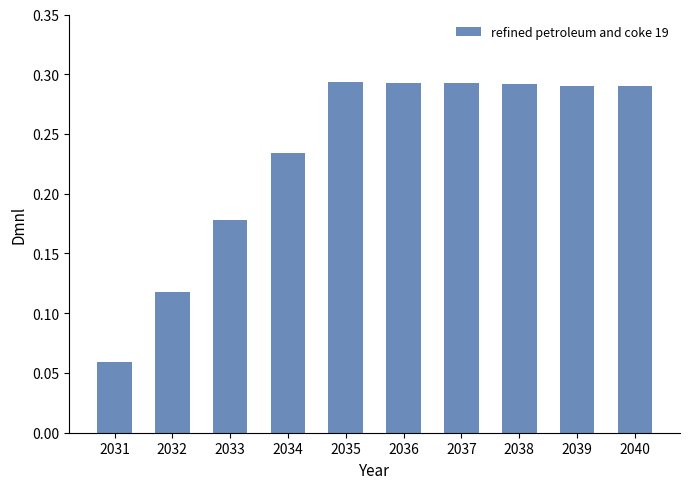

Count the values in the range 0 to 1.

10